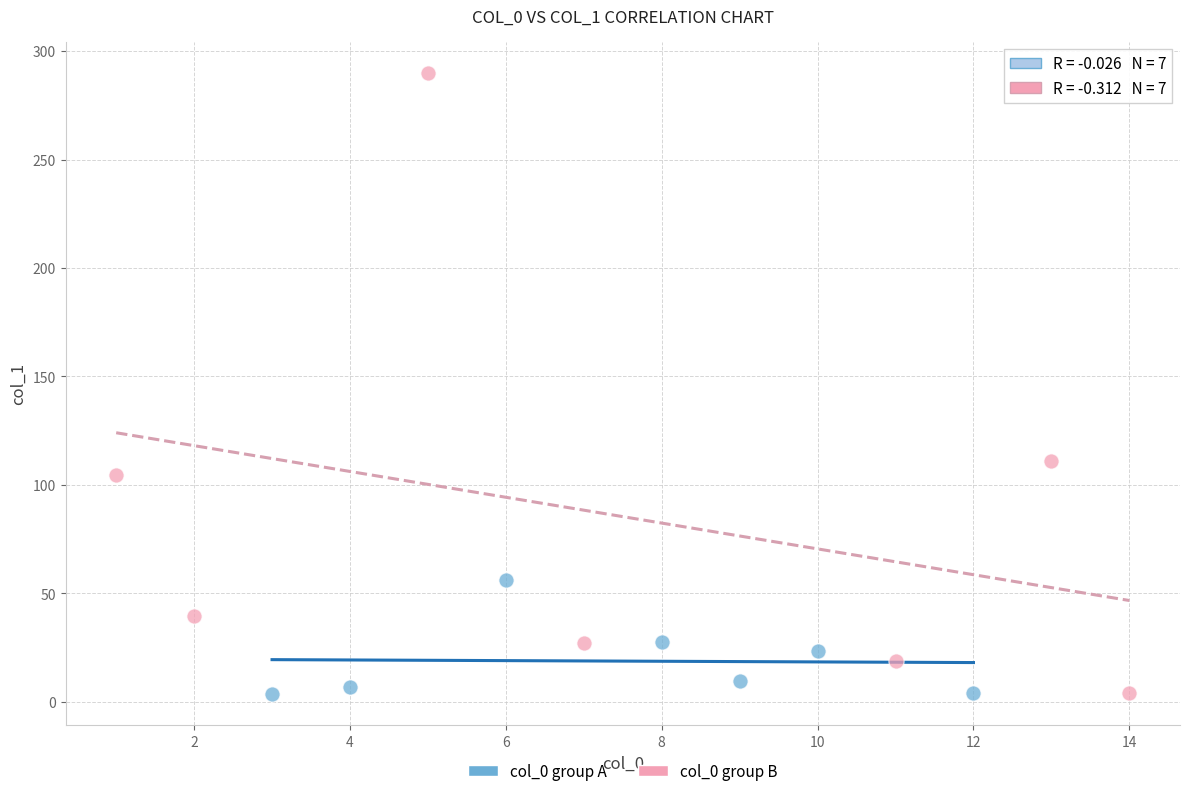

Which series contains the highest Y value?

col_0 group B